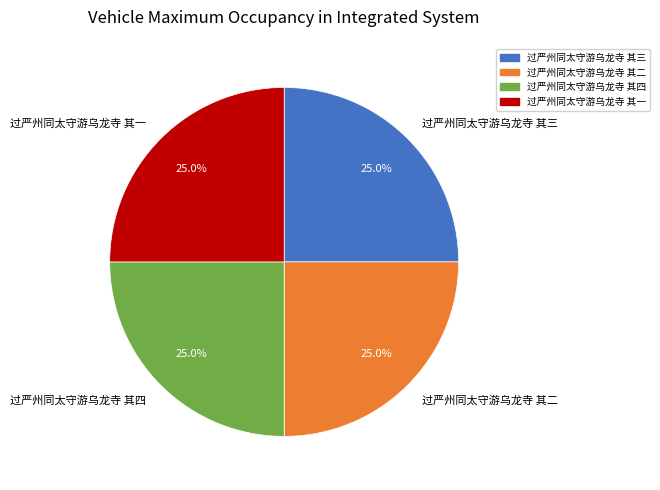

What is the total percentage of 过严州同太守游乌龙寺 其二 and 过严州同太守游乌龙寺 其一?

50.0%